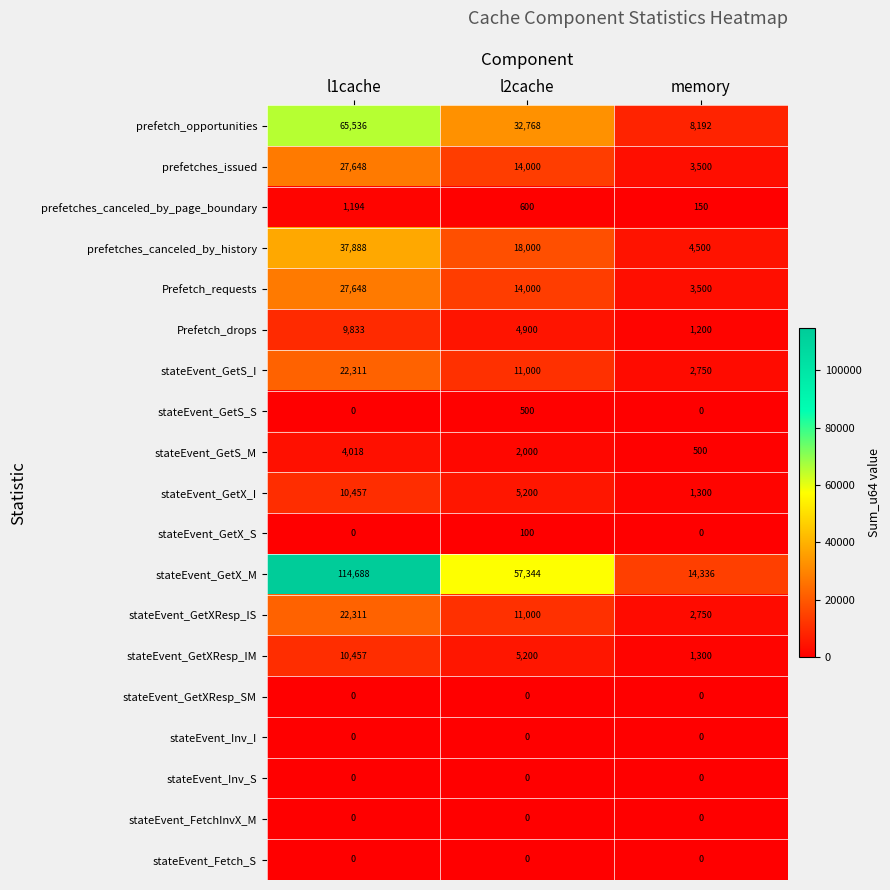

Read the stateEvent_GetX_M value at l1cache, to the nearest 10.

114690